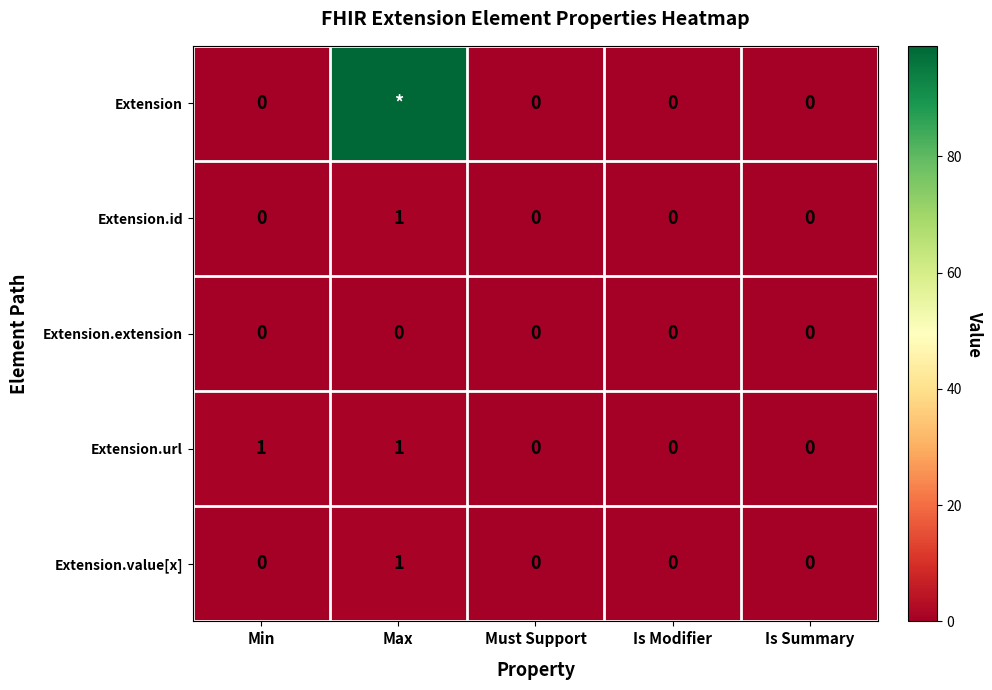

The Extension.extension series shows 0 at Is Summary. True or false?

True